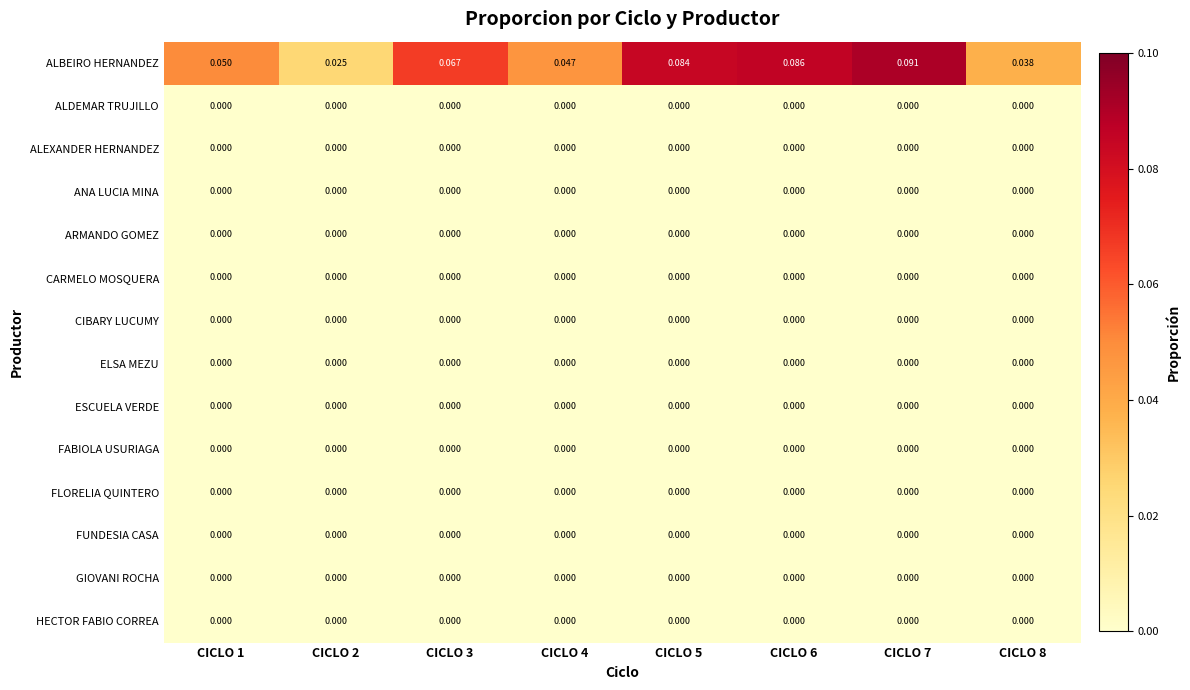

Which series has the widest spread of values?

ALBEIRO HERNANDEZ